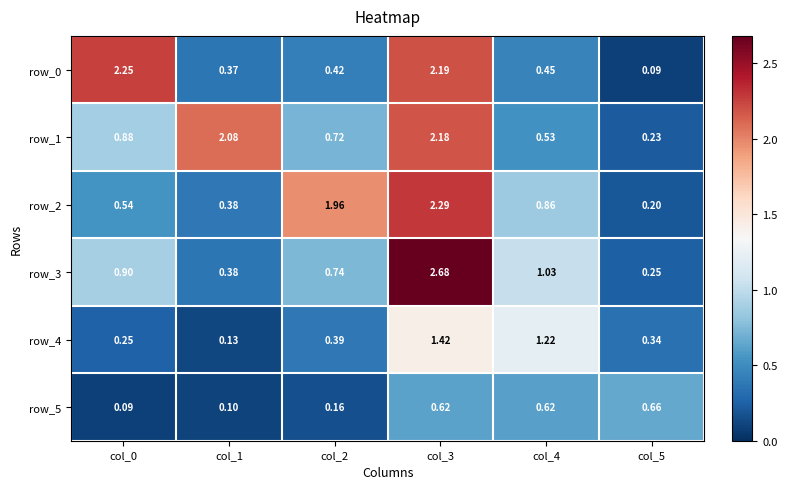

Is the value of row_4 at col_3 greater than the value of row_2 at col_5?

Yes